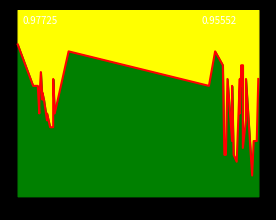

Reading right to left, list all the values displayed in this chart.

210	201	201	196	210	204	200	212	209	212	205	210	198	199	209	201	210	199	199	212	214	209	214	205	210	209	203	203	203	205	204	207	208	207	211	207	205	209	209	215